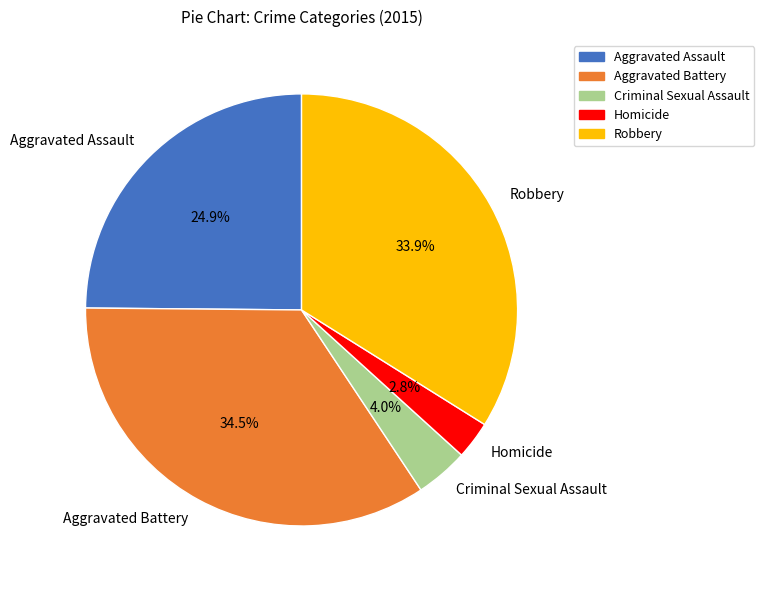

Do Homicide and Criminal Sexual Assault together represent more than half of the pie?

No